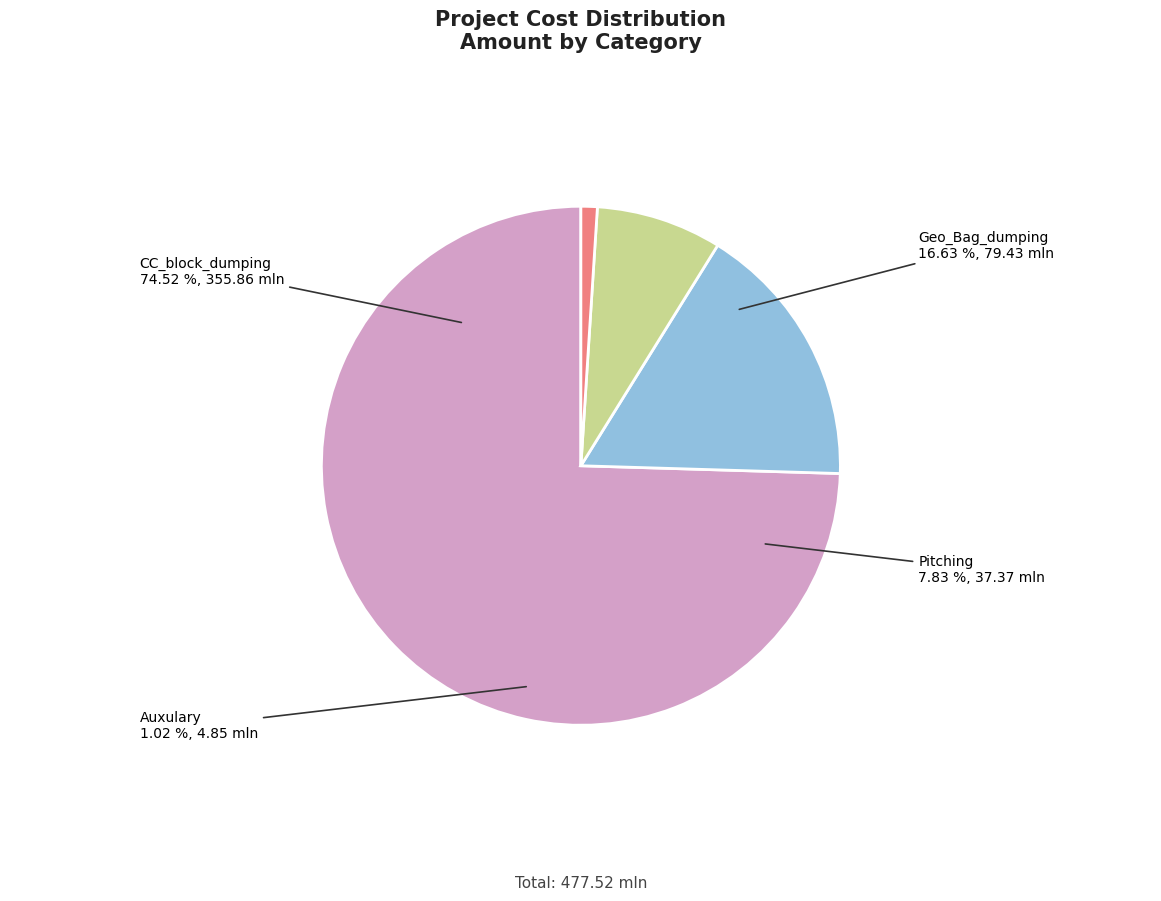

To the nearest percent, what is the combined percentage of Geo_Bag_dumping and Auxulary?

18%